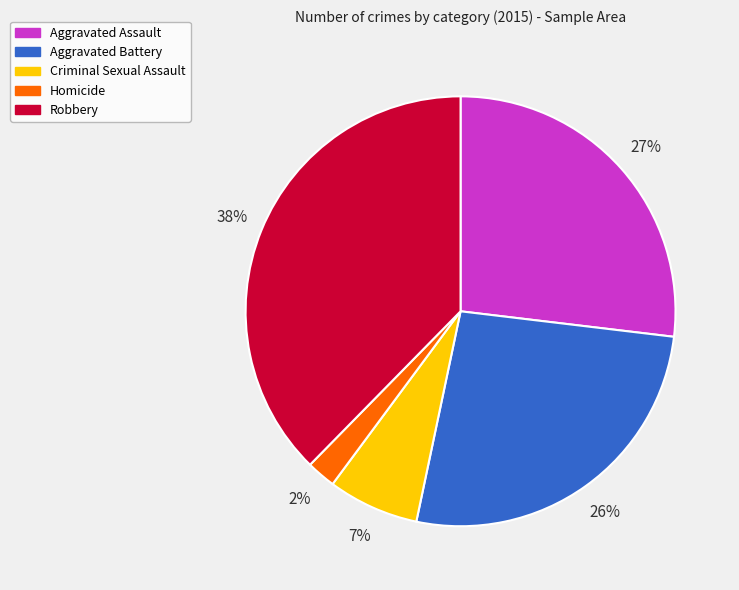

Is it true that Criminal Sexual Assault is 1% of the pie?

False